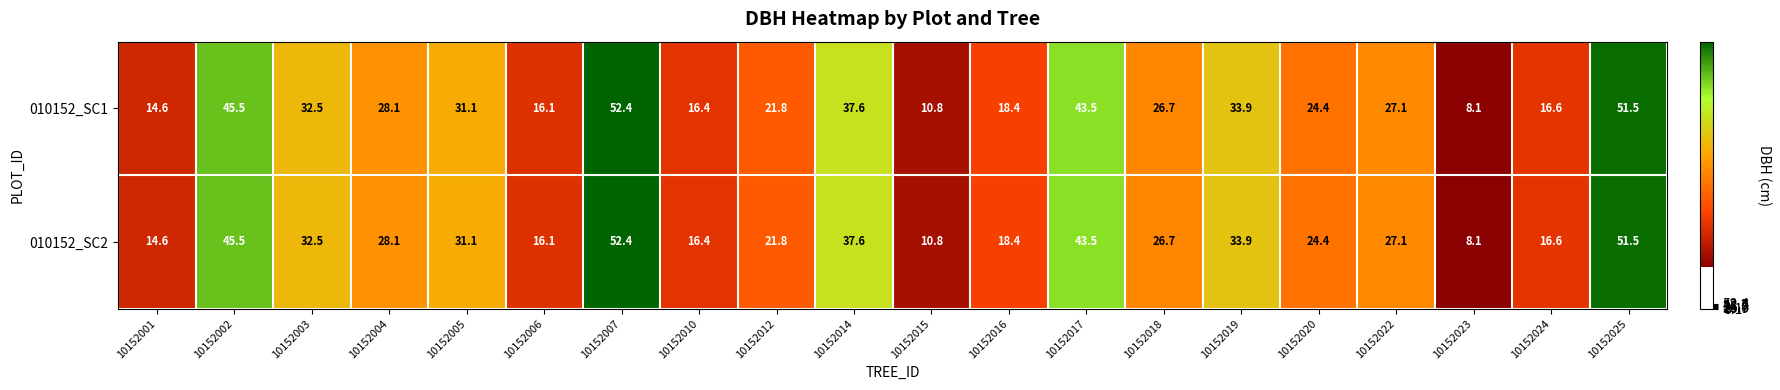

At which category does the chart reach its minimum across all series?

10152023